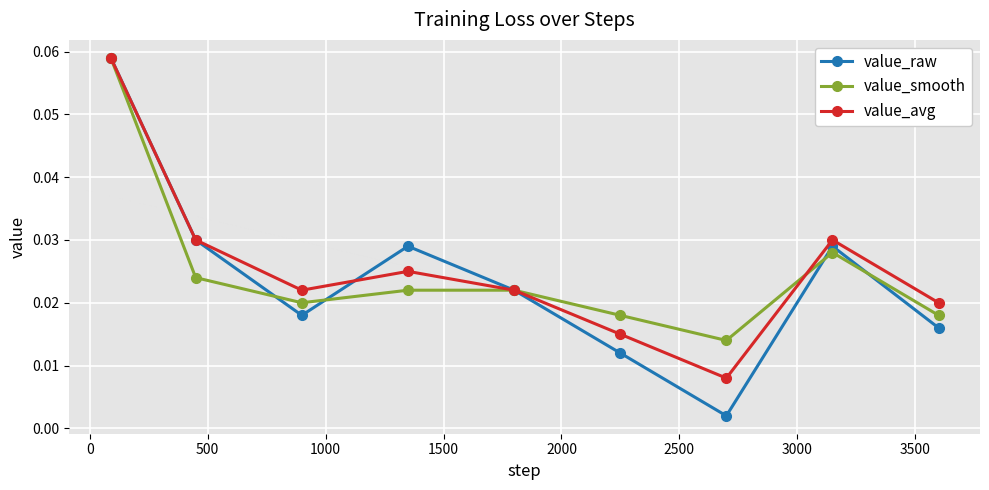

What are all the series names shown in the legend?

value_raw, value_smooth, value_avg